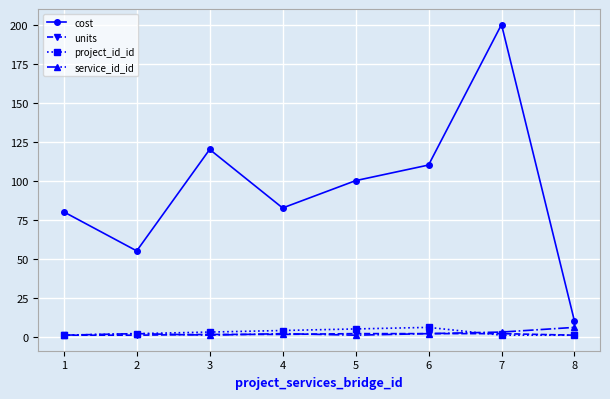

What is the maximum value shown in the chart?

200.0